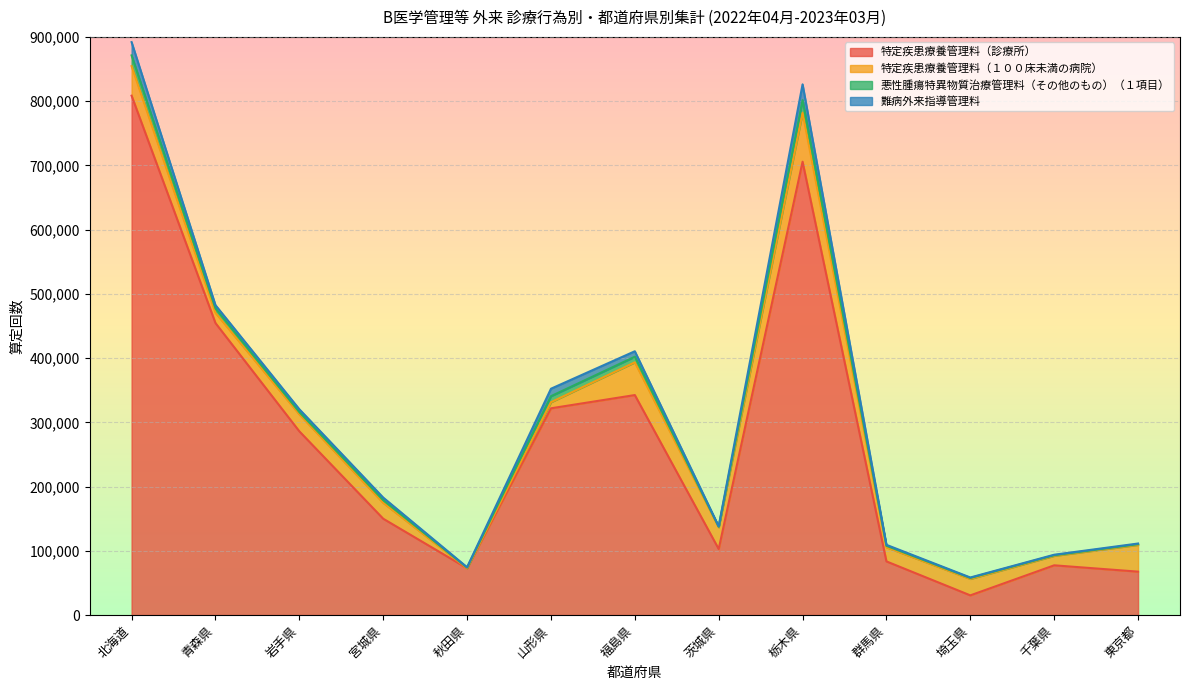

Which series has the largest range (max minus min)?

特定疾患療養管理料（診療所）